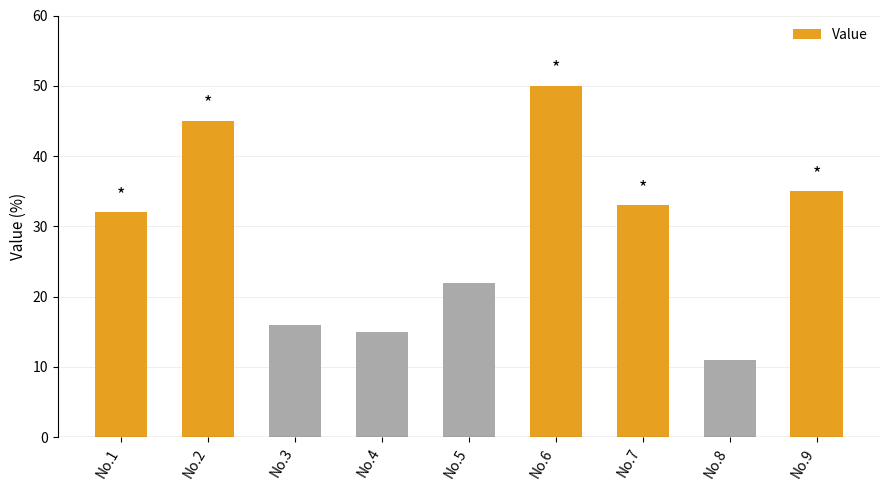

Rank the categories by value from lowest to highest.

No.8, No.4, No.3, No.5, No.1, No.7, No.9, No.2, No.6